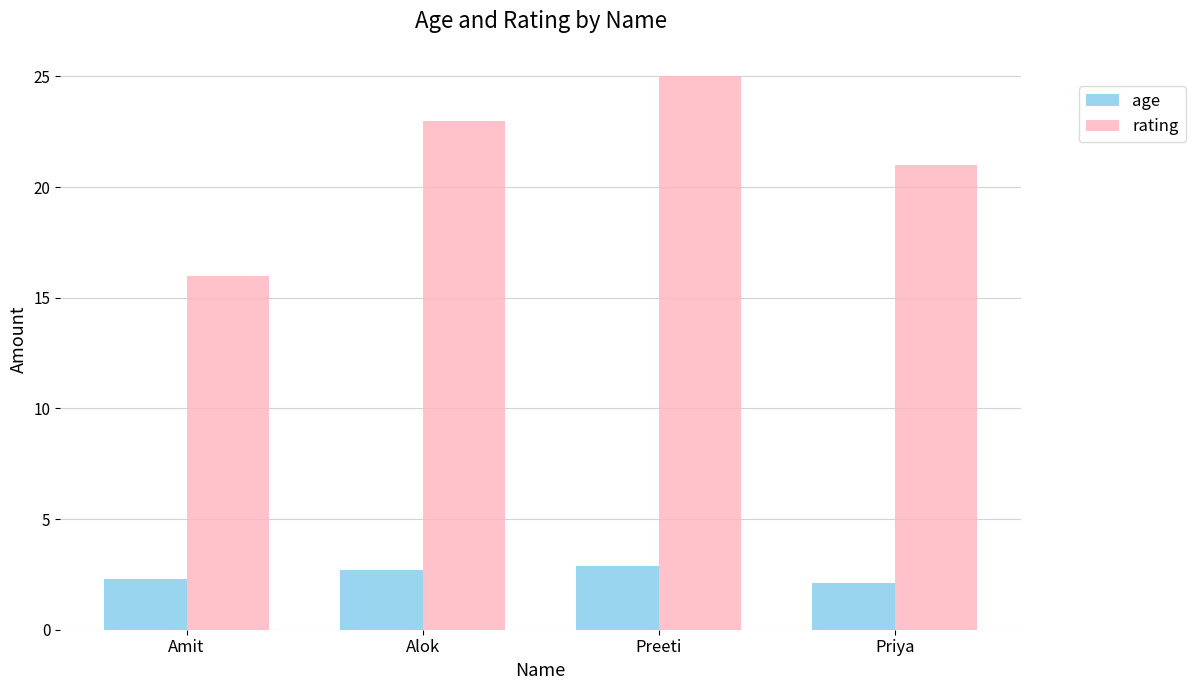

What value does the age series have at Amit?

2.3